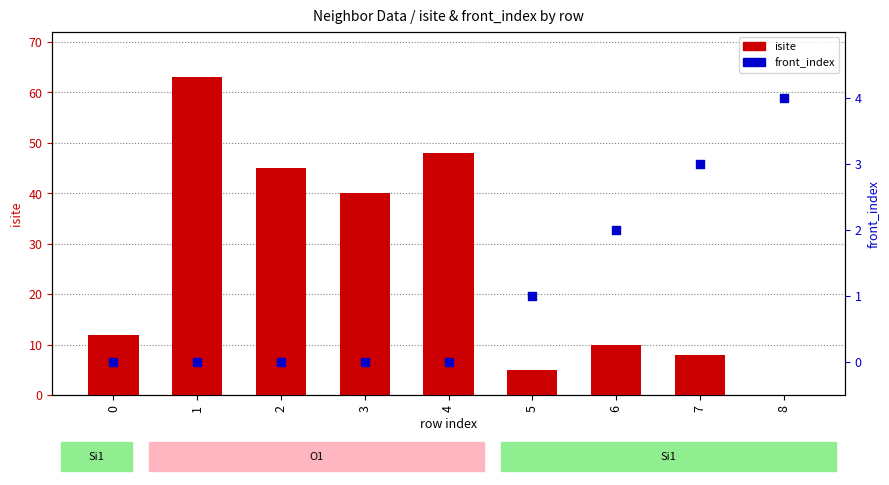

What is the total value across all series at 6?

12